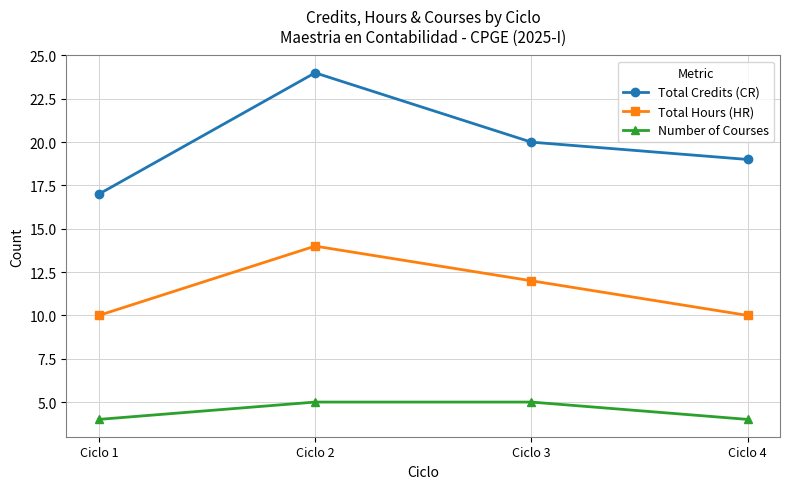

Does the chart display data point markers on the line(s)?

Yes